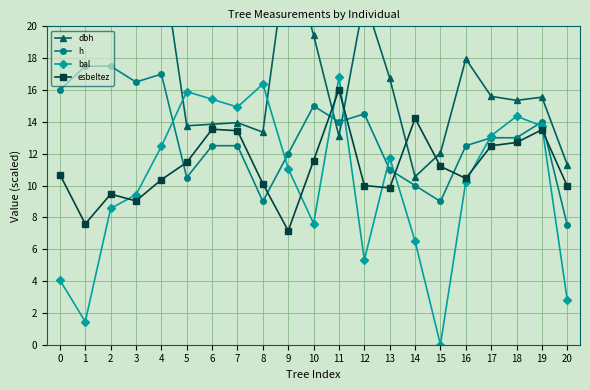

Count the number of data series in this chart.

4